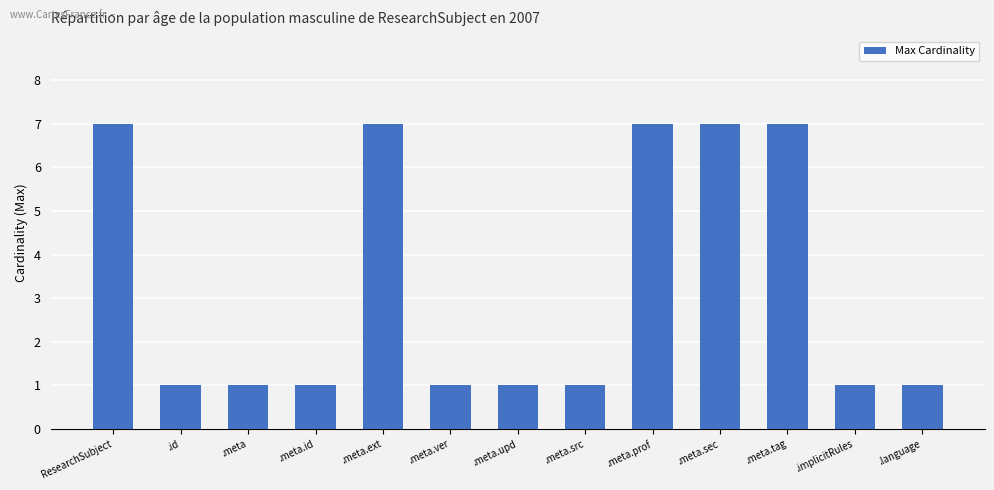

What is the value of the 4th bar from the left?

1